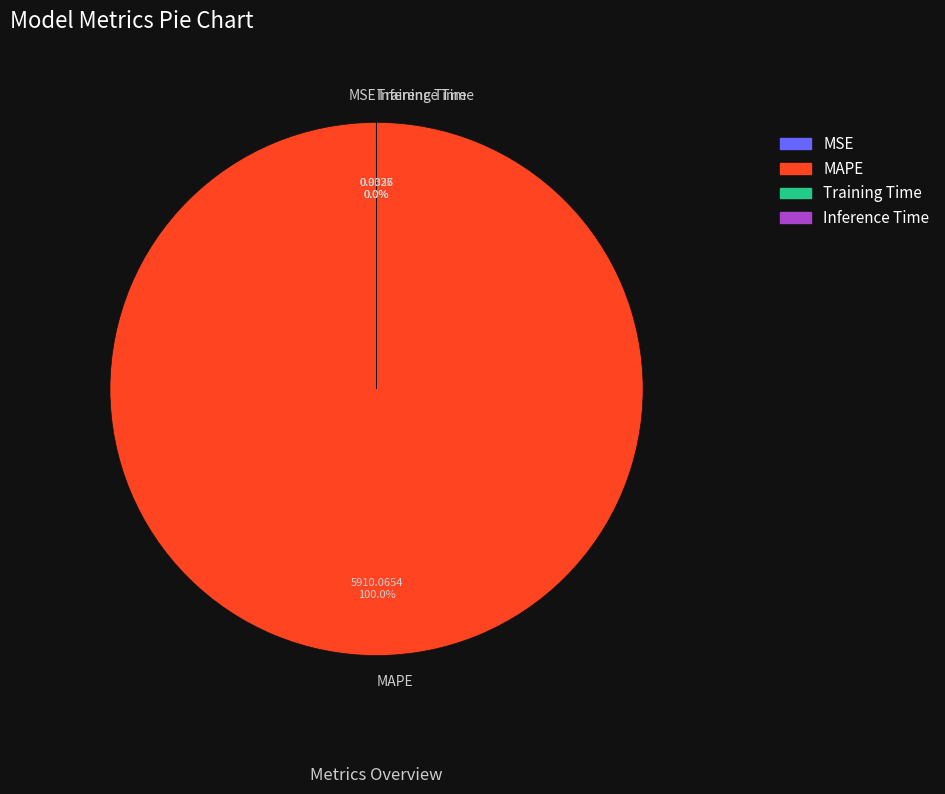

Which slice is the largest?

MAPE